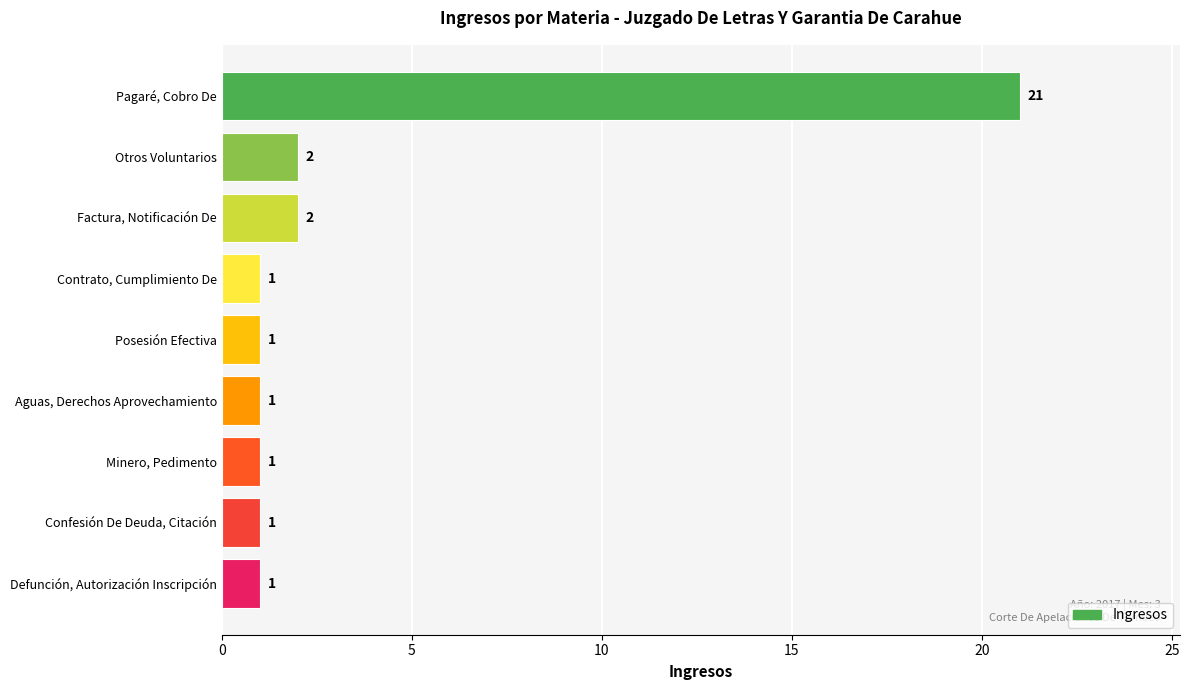

Which has a higher value, Pagaré, Cobro De or Confesión De Deuda, Citación?

Pagaré, Cobro De